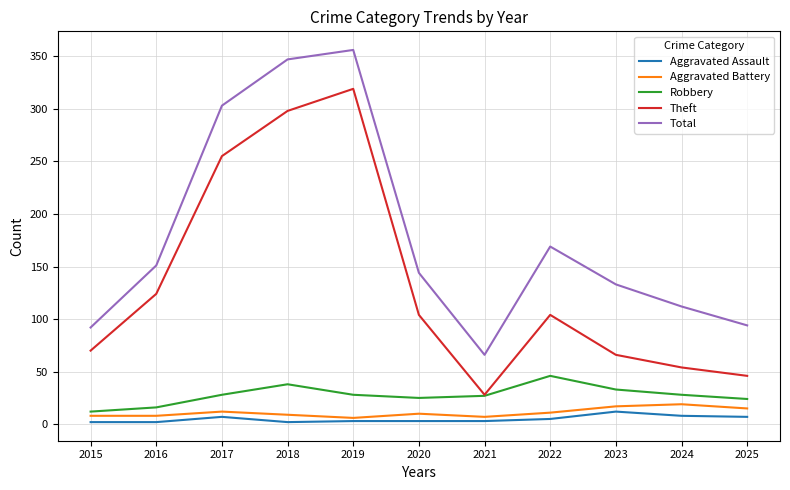

The value of Theft at 2019 is 211. True or false?

False